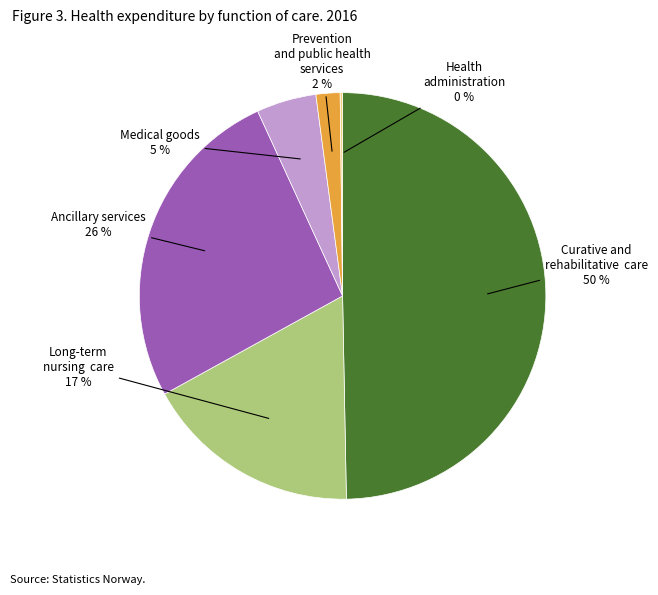

To the nearest percent, what percentage of the pie is Prevention and public health services?

2%